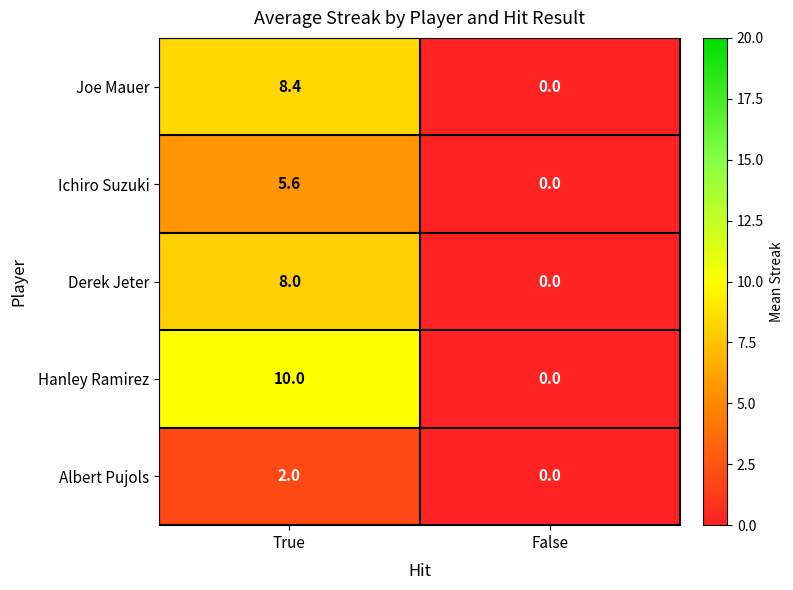

Reading right to left, extract all data points from this chart.

Joe Mauer: 0.0	8.4
Ichiro Suzuki: 0.0	5.6
Derek Jeter: 0.0	8.0
Hanley Ramirez: 0.0	10.0
Albert Pujols: 0.0	2.0